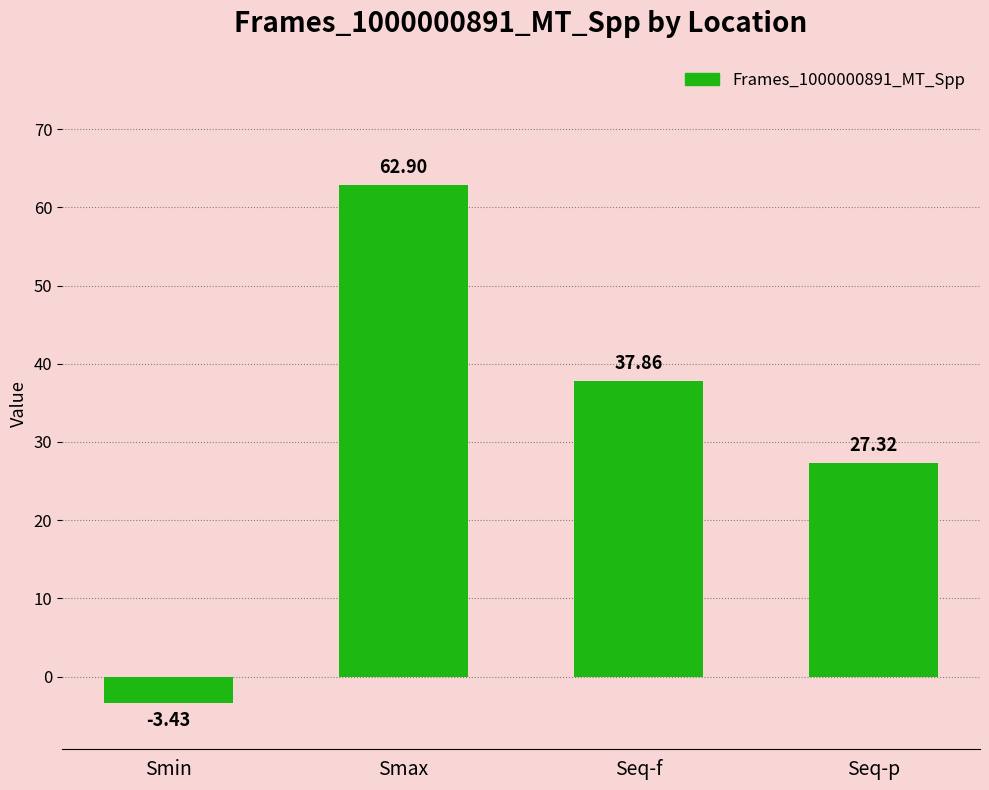

What is the sum of all values?

124.6